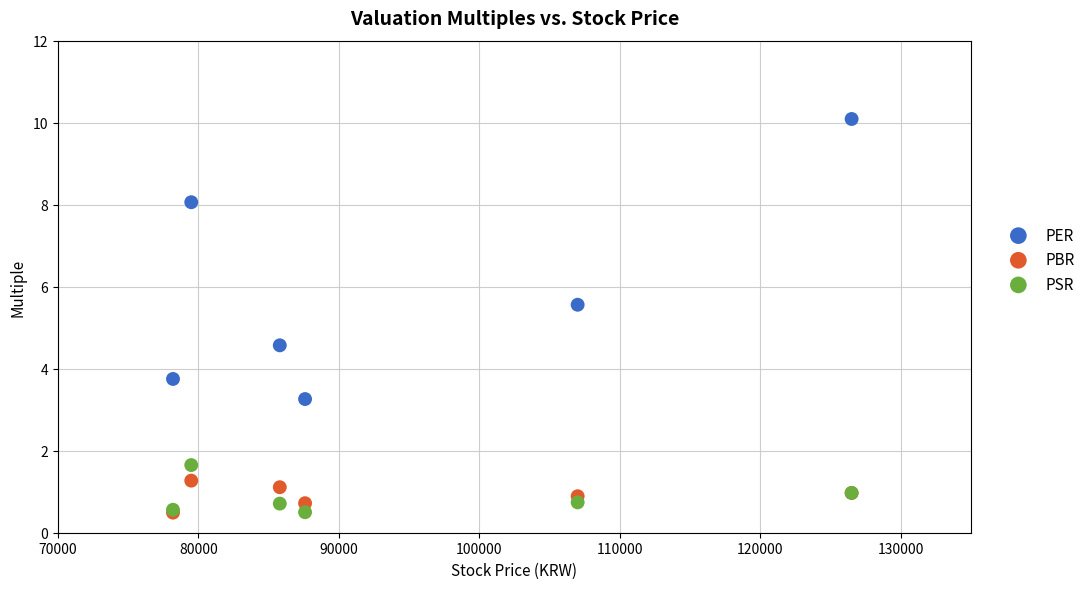

Across all series, what Y value is closest to 5?

4.6